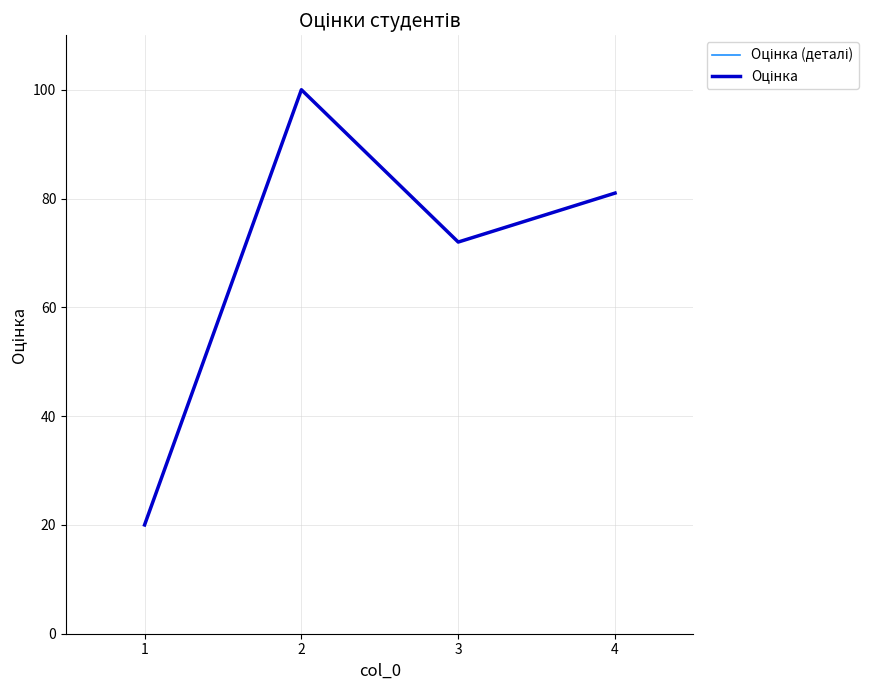

Reading left to right, list all the values displayed in this chart.

Оцінка (деталі): 20	100	72	81
Оцінка: 20	100	72	81